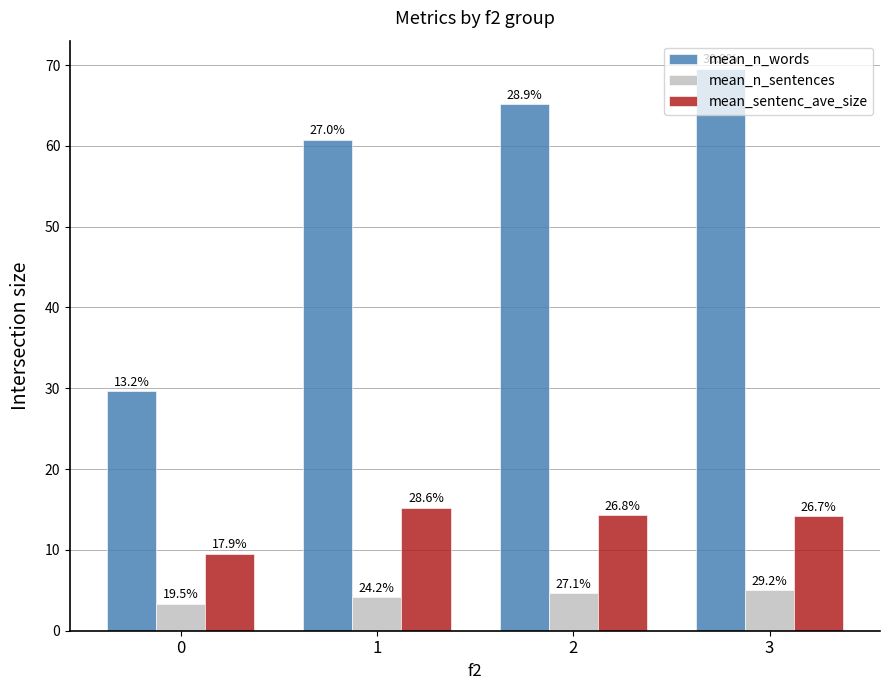

At which label does mean_n_words first exceed 65?

2